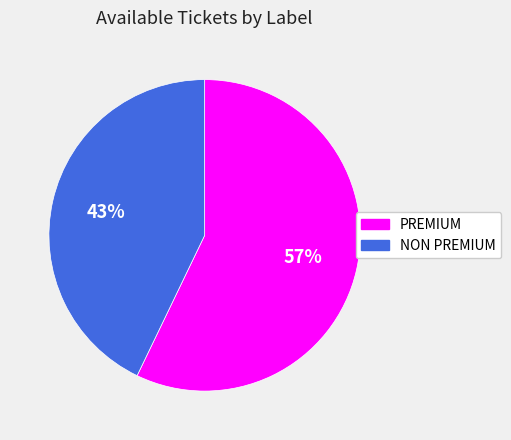

To the nearest percent, what percentage of the pie is NON PREMIUM?

43%